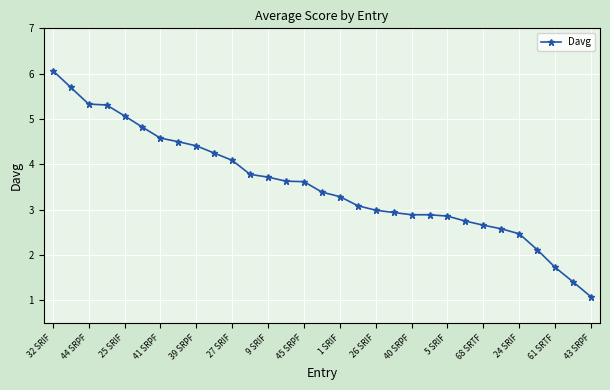

What is the value of the 30th point from the left?

1.4